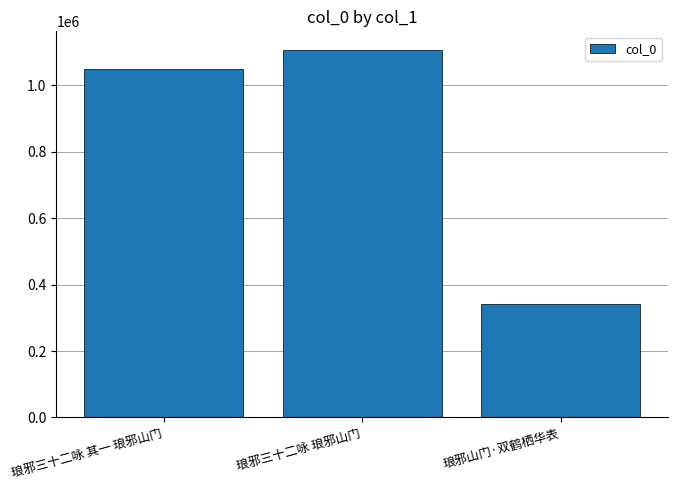

At which category does the chart reach its minimum across all series?

琅邪山门·双鹤栖华表